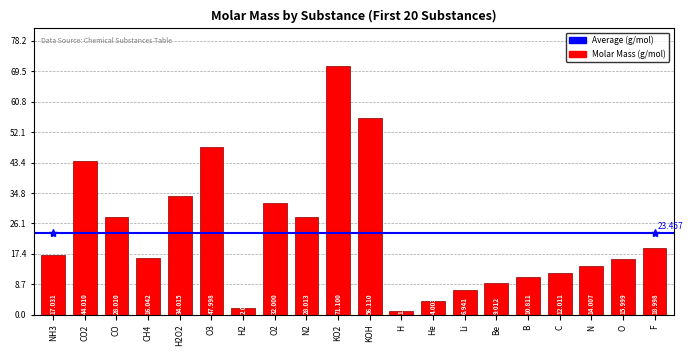

What is the difference between the second highest and second lowest values?

54.1